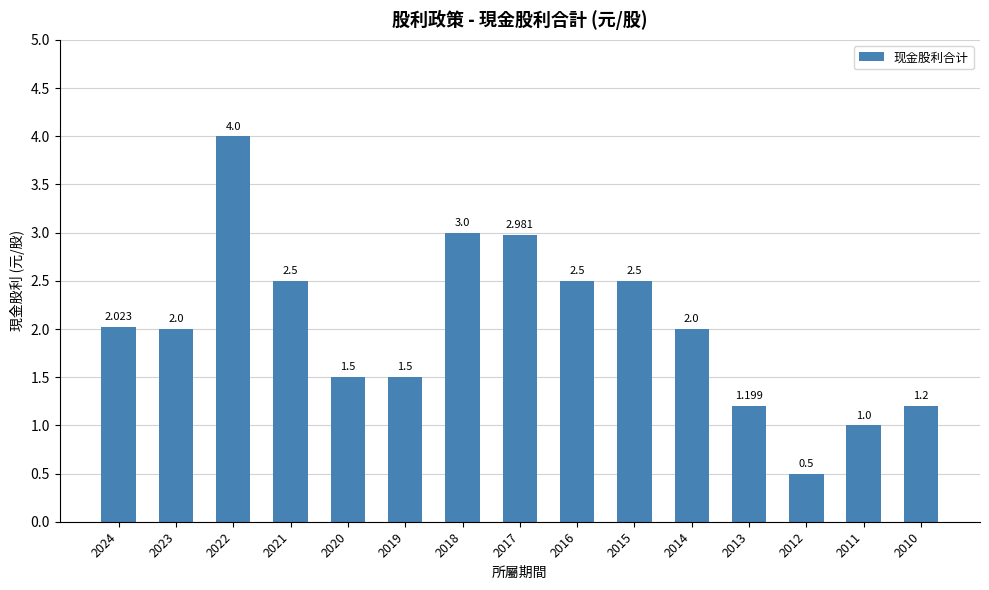

Reading right to left, transcribe all the data shown in this chart.

2010=1.2	2011=1.0	2012=0.5	2013=1.2	2014=2.0	2015=2.5	2016=2.5	2017=3.0	2018=3.0	2019=1.5	2020=1.5	2021=2.5	2022=4.0	2023=2.0	2024=2.0